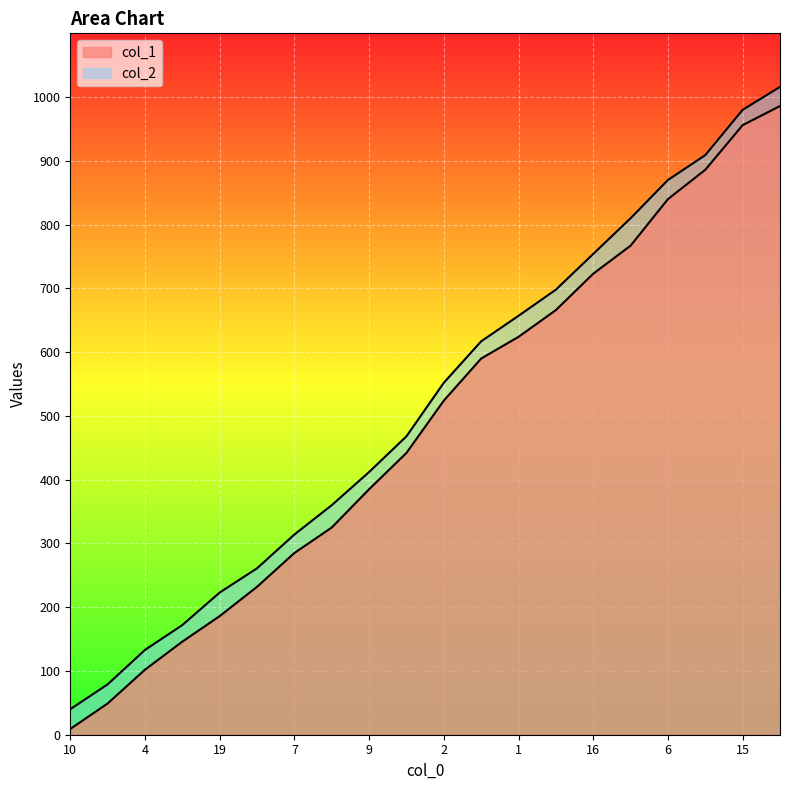

How many lines are shown in the chart?

2